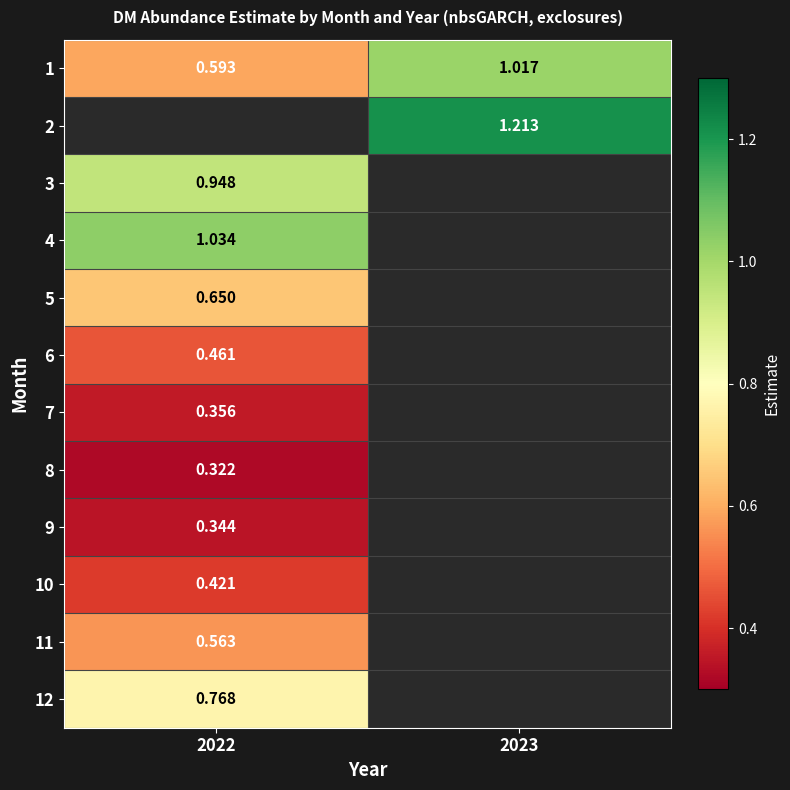

Is the value of 1 at 2022 greater than the value of 8 at 2022?

Yes